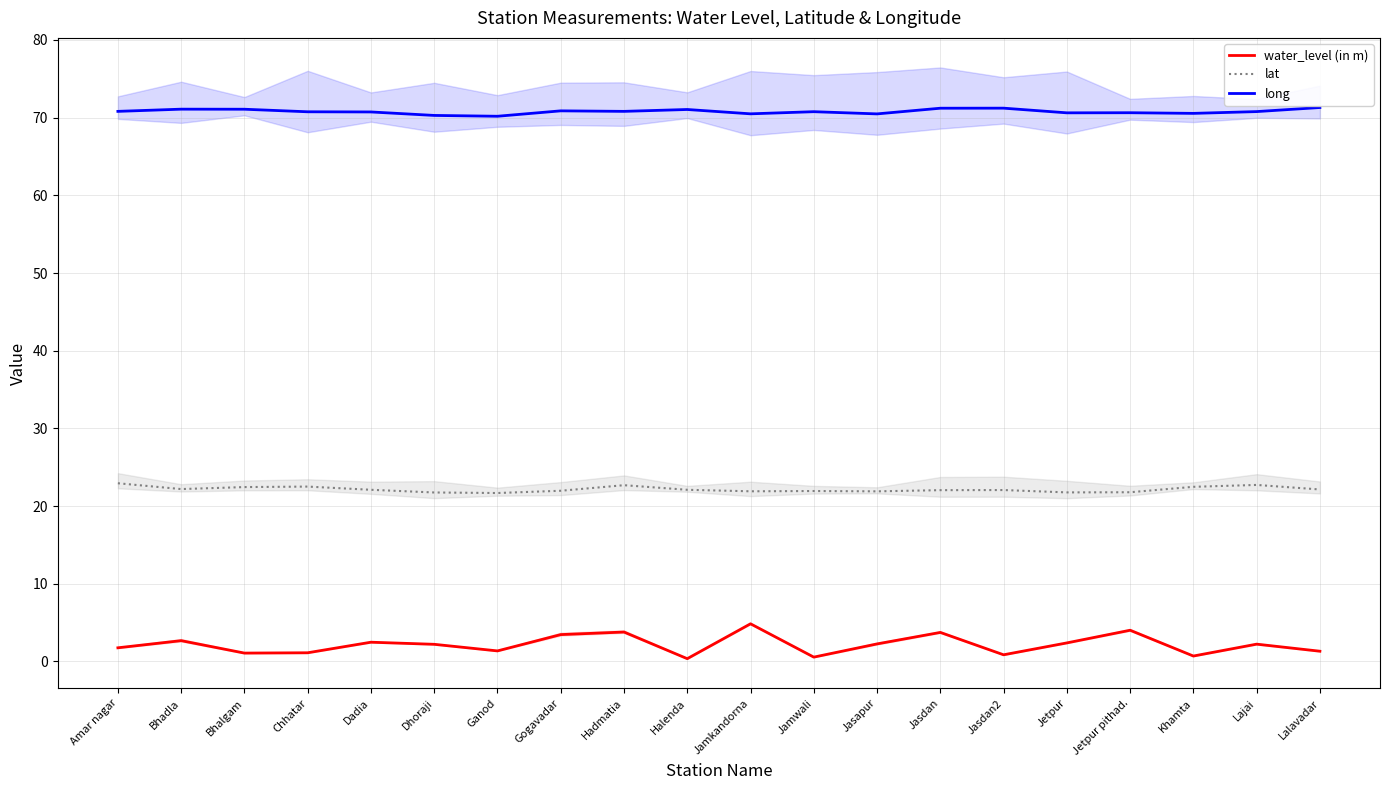

True or false: lat and long intersect in this chart.

False